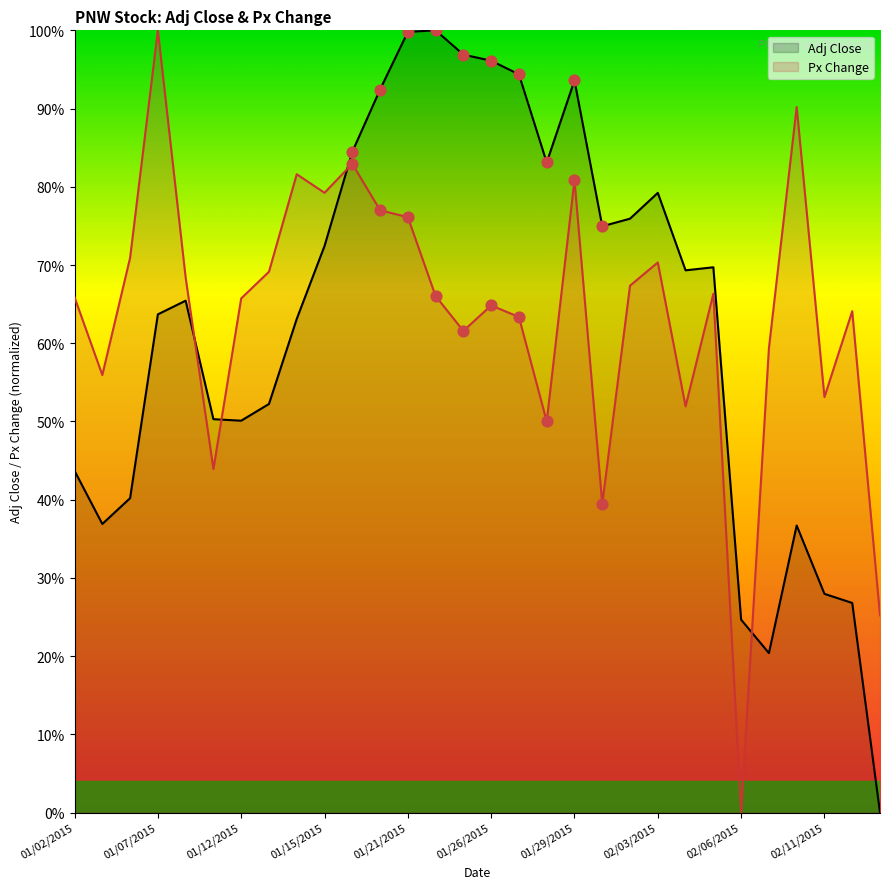

Which series contains the highest Y value?

Adj Close